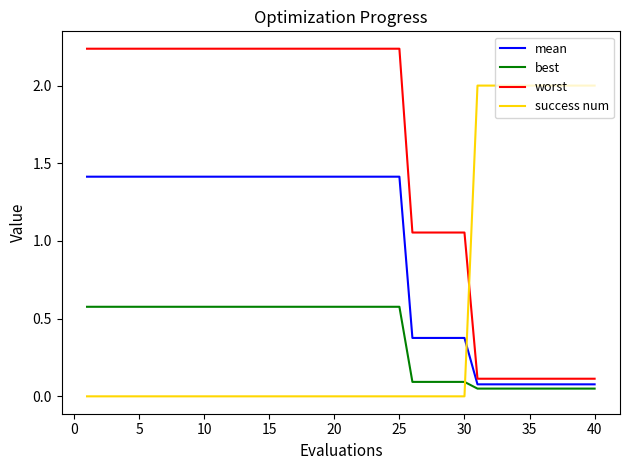

True or false: worst and best cross at least once.

False